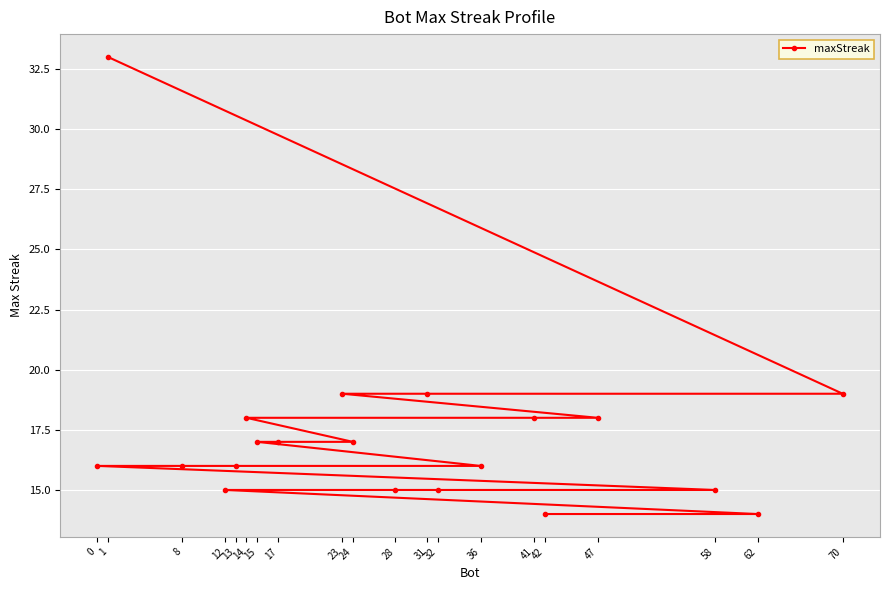

What is the change in value from 47 to 58?

-3